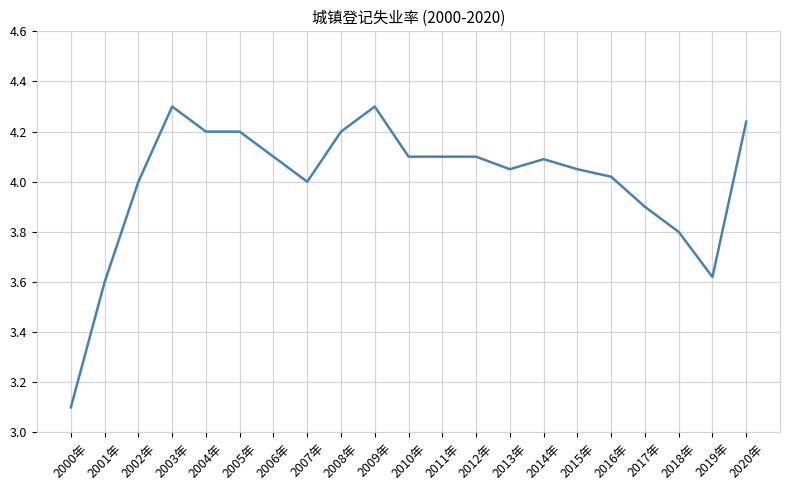

The value at 2012年 is 4.1. True or false?

True